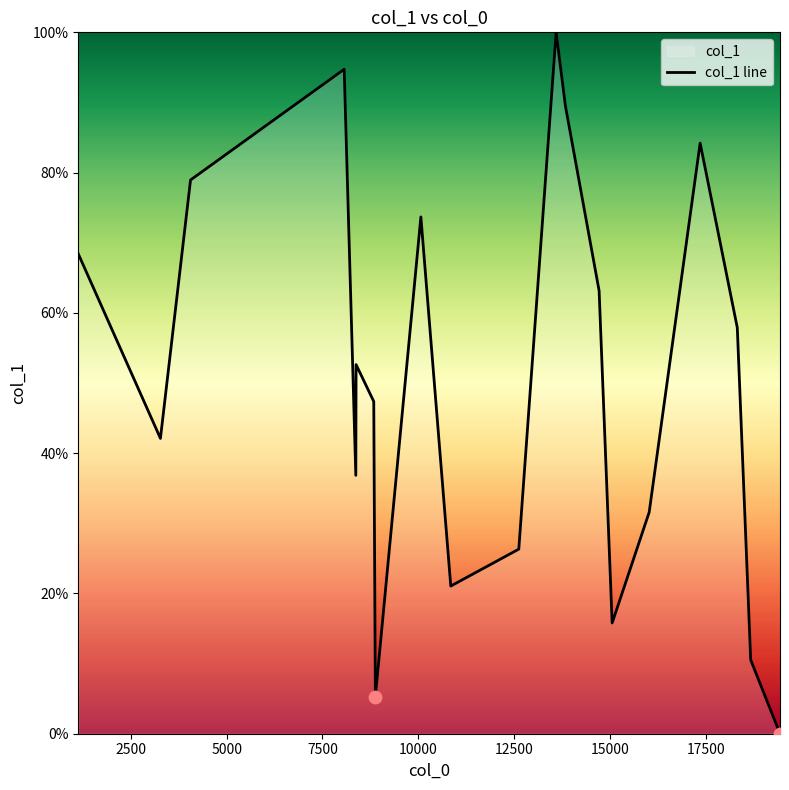

What is the maximum value shown in the chart?

100.0